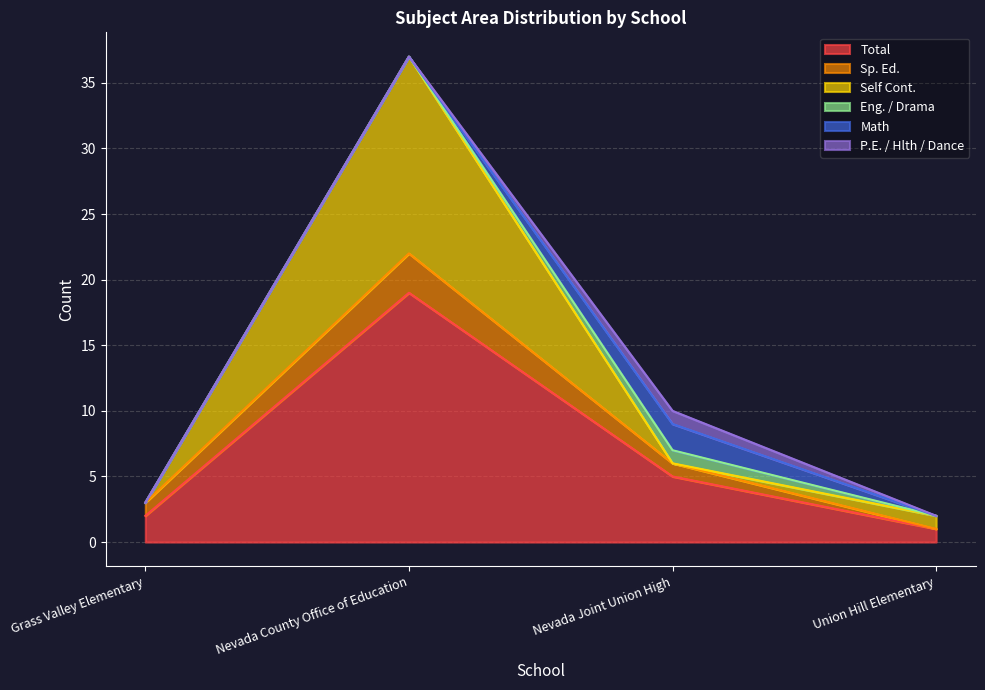

The value of Math at Union Hill Elementary is 1. True or false?

False